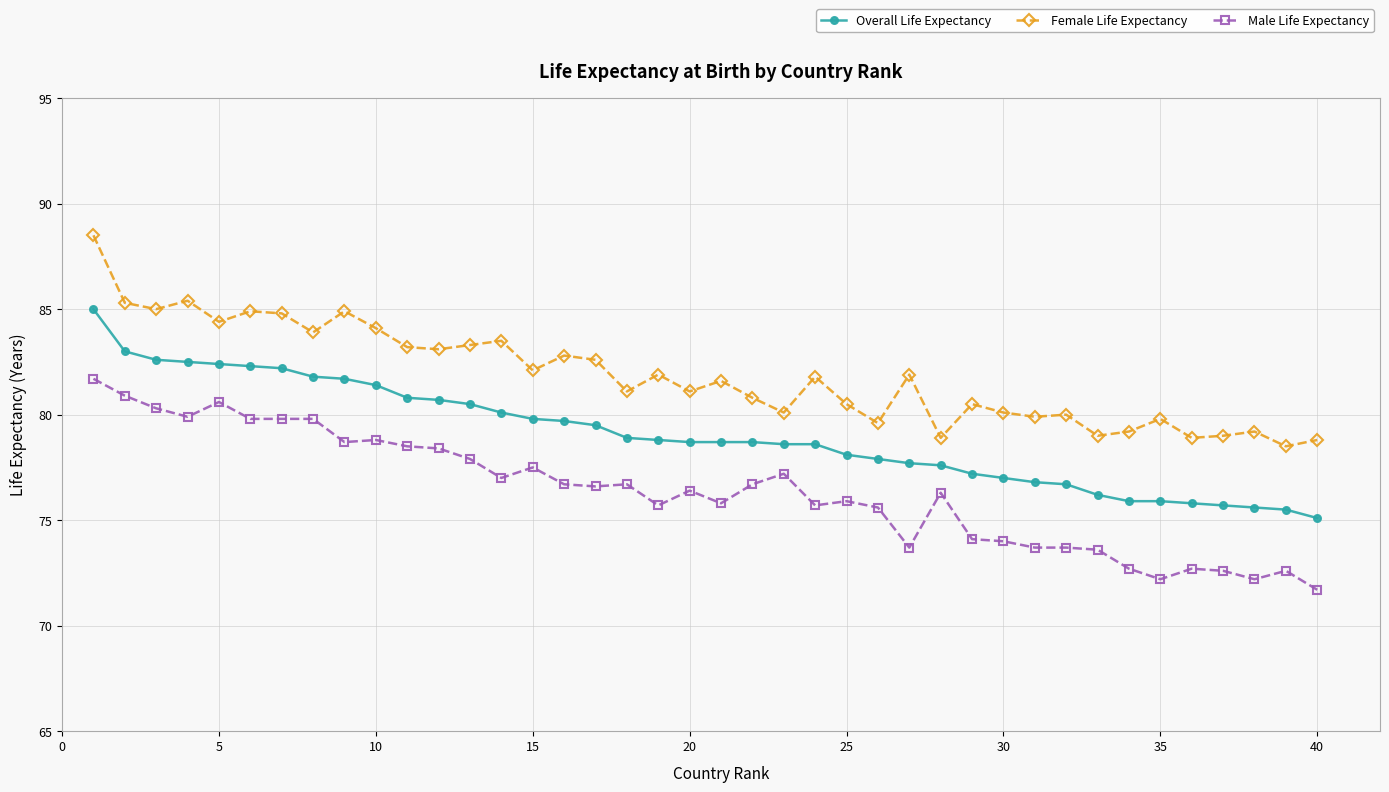

What is the difference between the second highest and second lowest values in the Male Life Expectancy series?

8.7